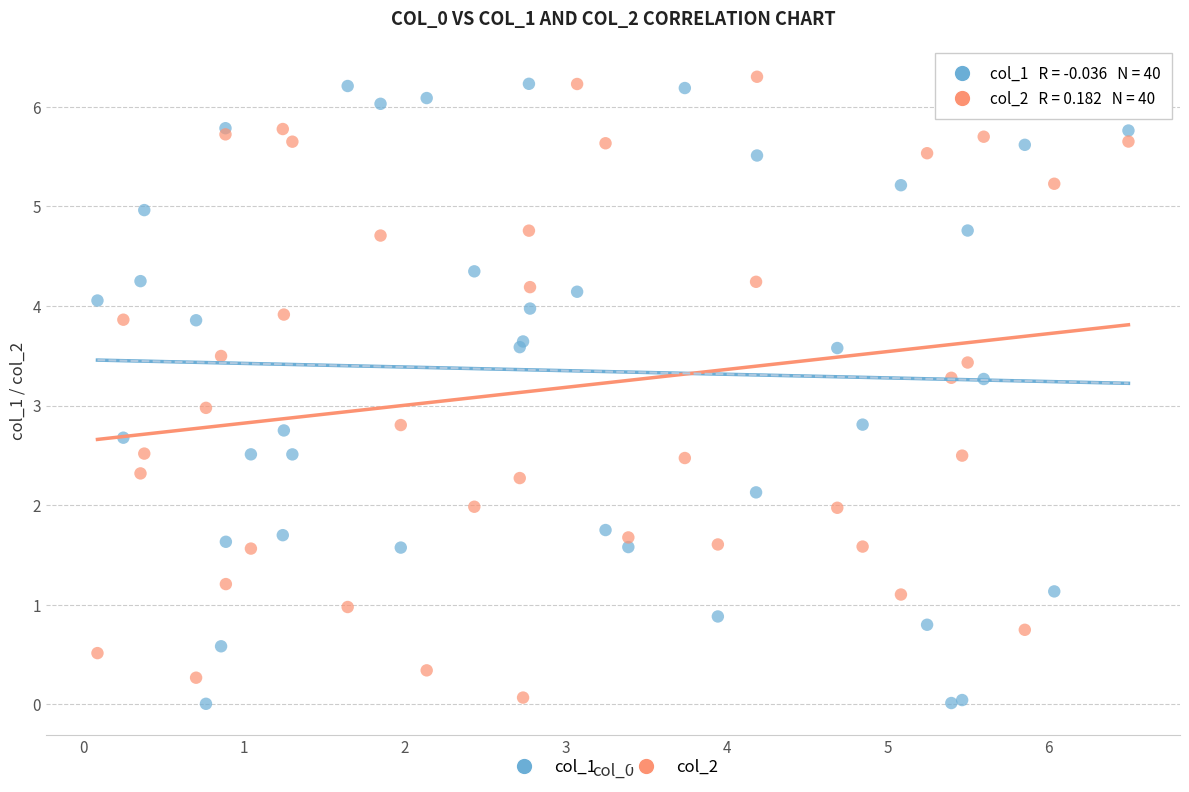

Which series reaches the minimum Y coordinate?

col_1